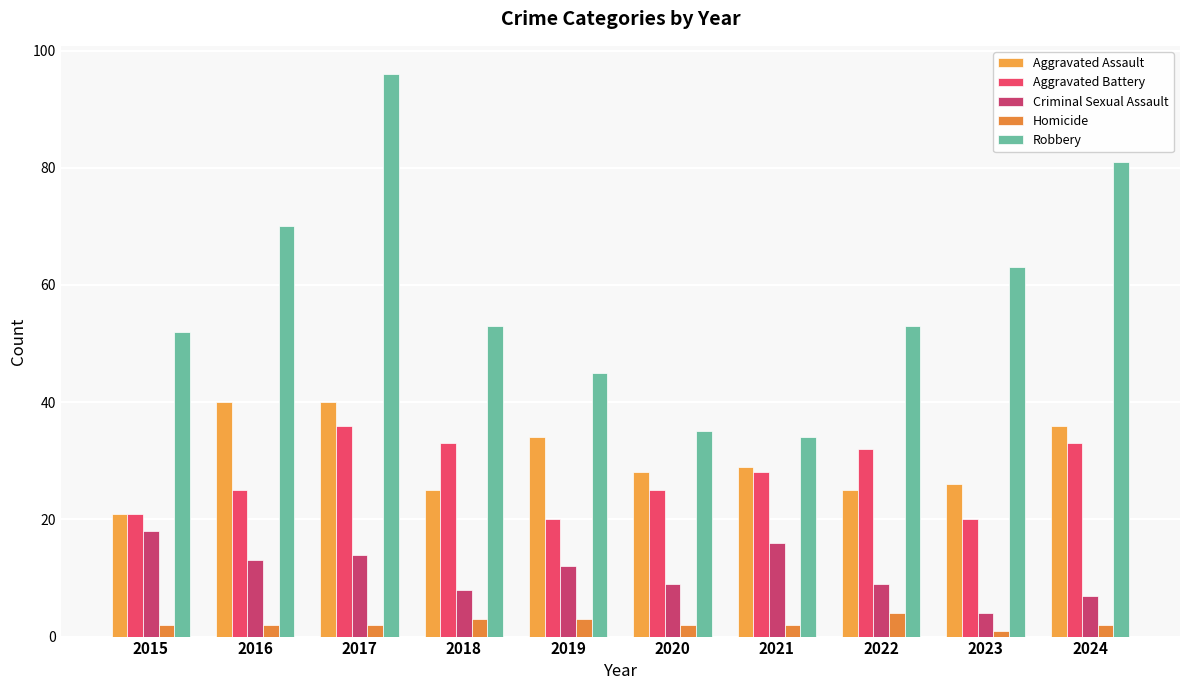

At which category is the sum across all series the highest?

2017